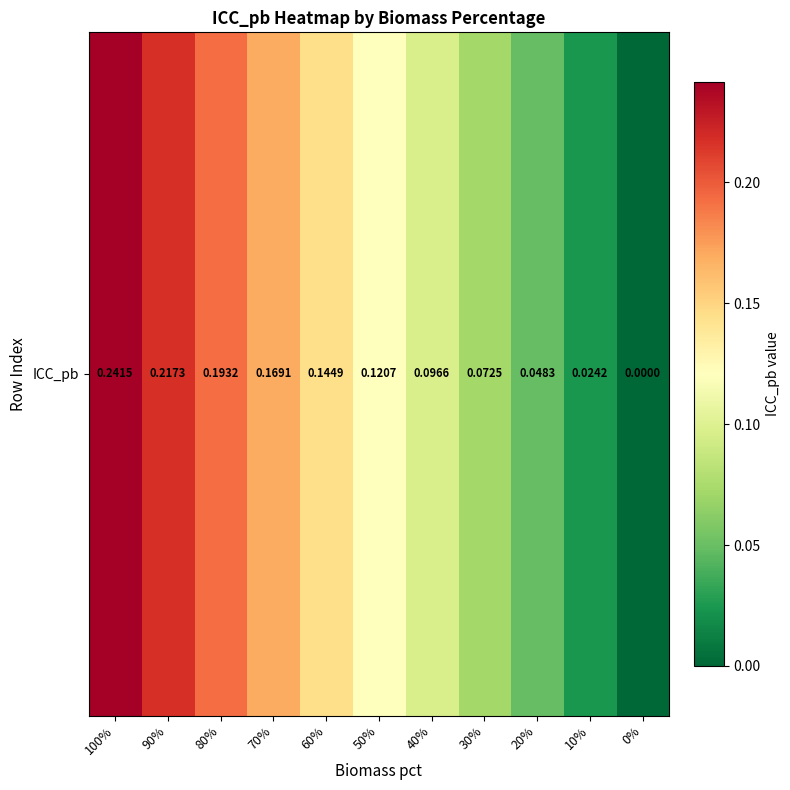

Rank the categories by value from lowest to highest.

0%, 10%, 20%, 30%, 40%, 50%, 60%, 70%, 80%, 90%, 100%